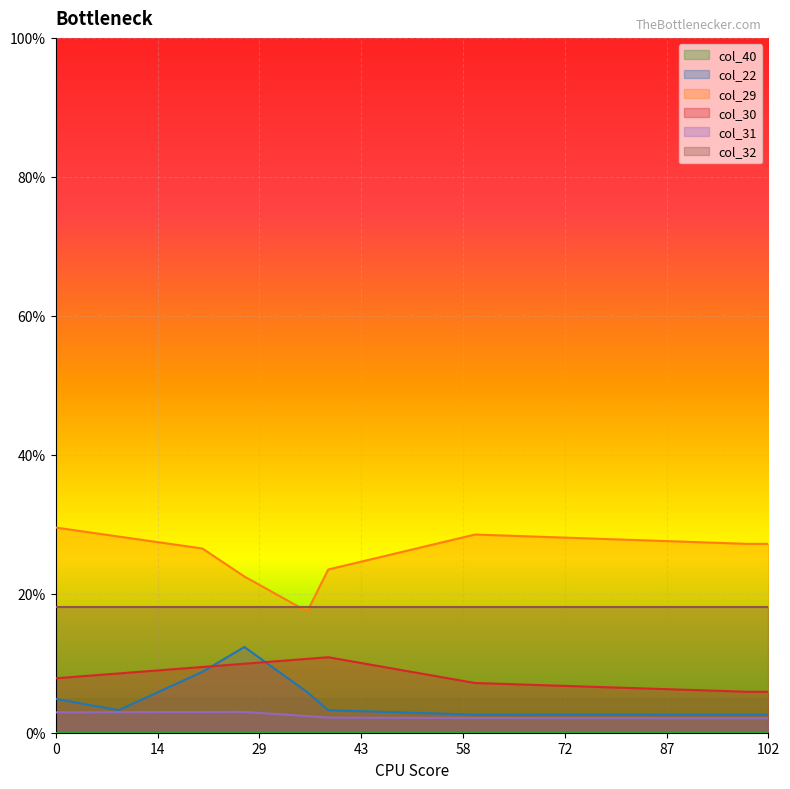

True or false: col_29 has a value of 0.3 at 22.

True